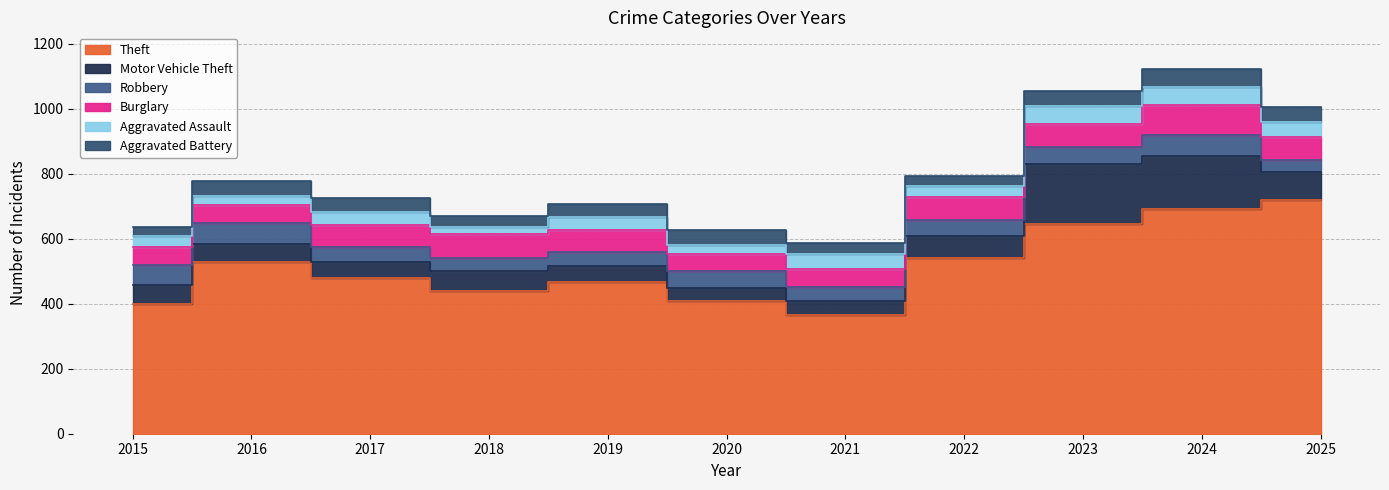

What is the difference between the second highest and second lowest values in the Aggravated Assault series?

26